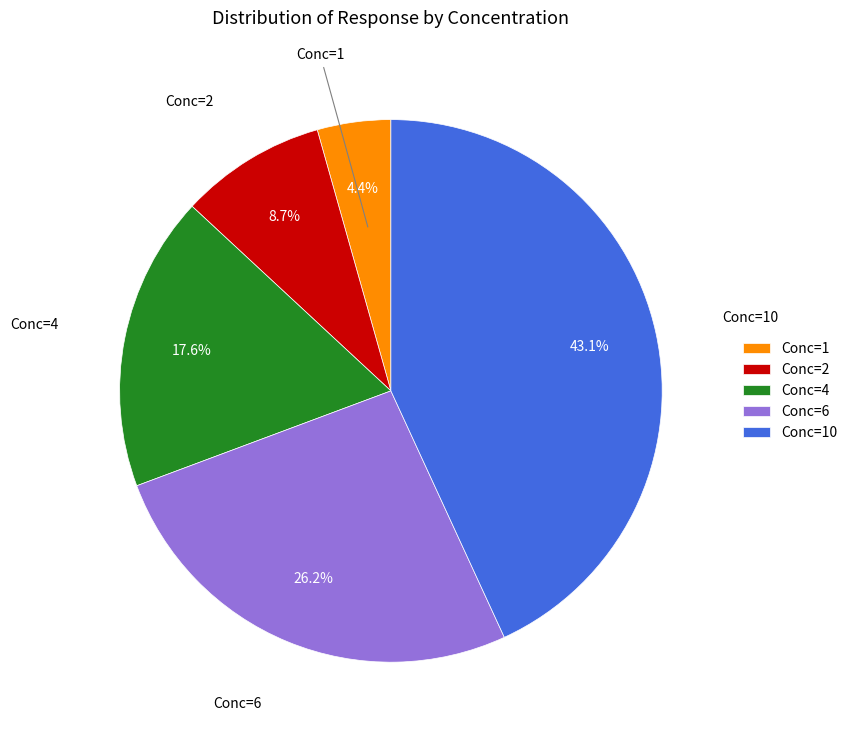

Rank the categories by value from lowest to highest.

Conc=1, Conc=2, Conc=4, Conc=6, Conc=10